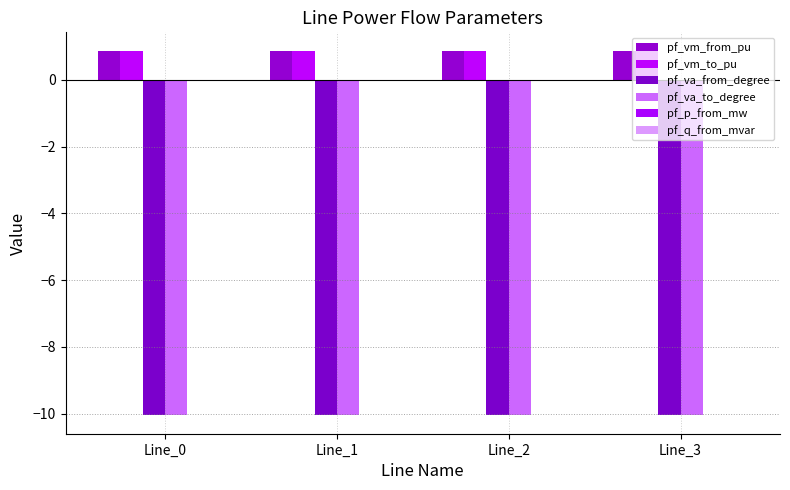

Does the chart contain stacked bars?

No